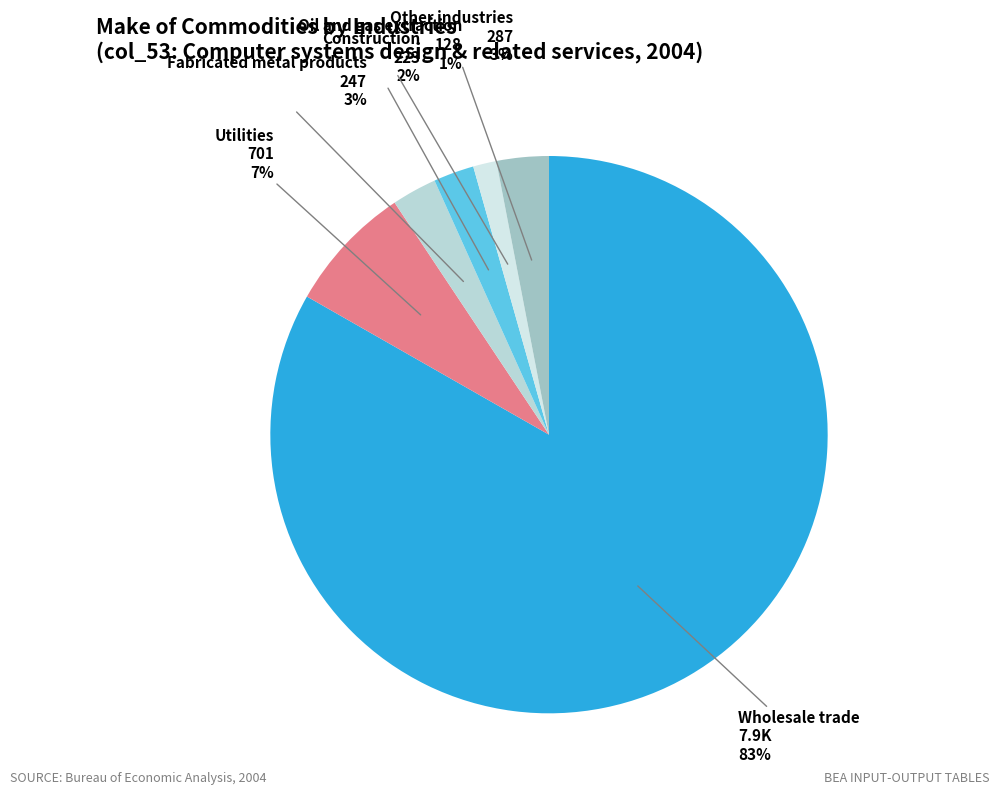

The Oil and gas extraction slice represents 1% of the pie. True or false?

True